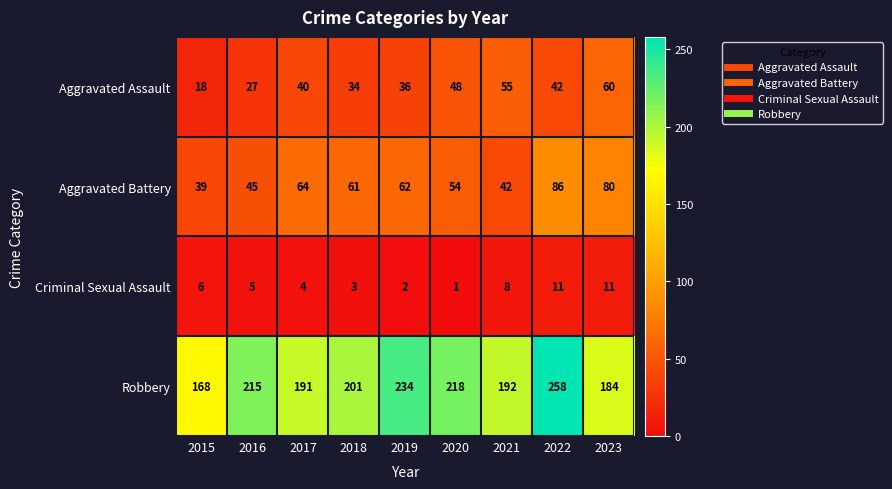

At which label does Robbery reach its minimum?

2015